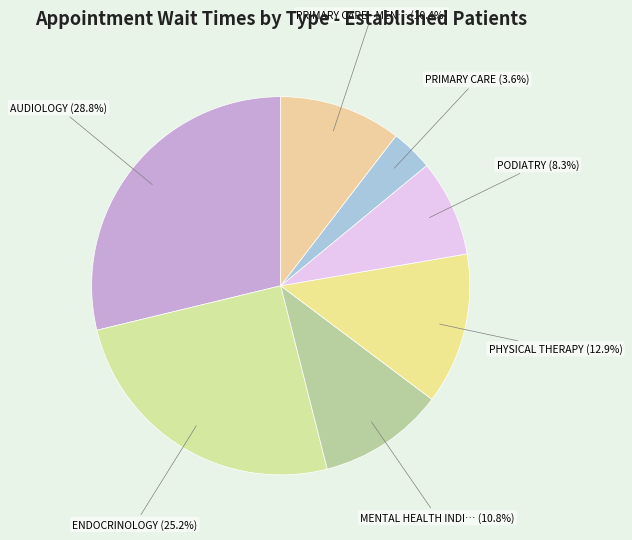

How many slices are in this pie chart?

7